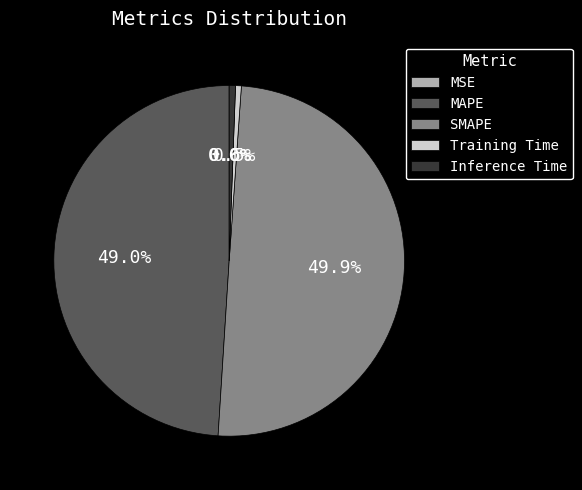

Is the sum of SMAPE and Inference Time greater than half?

Yes